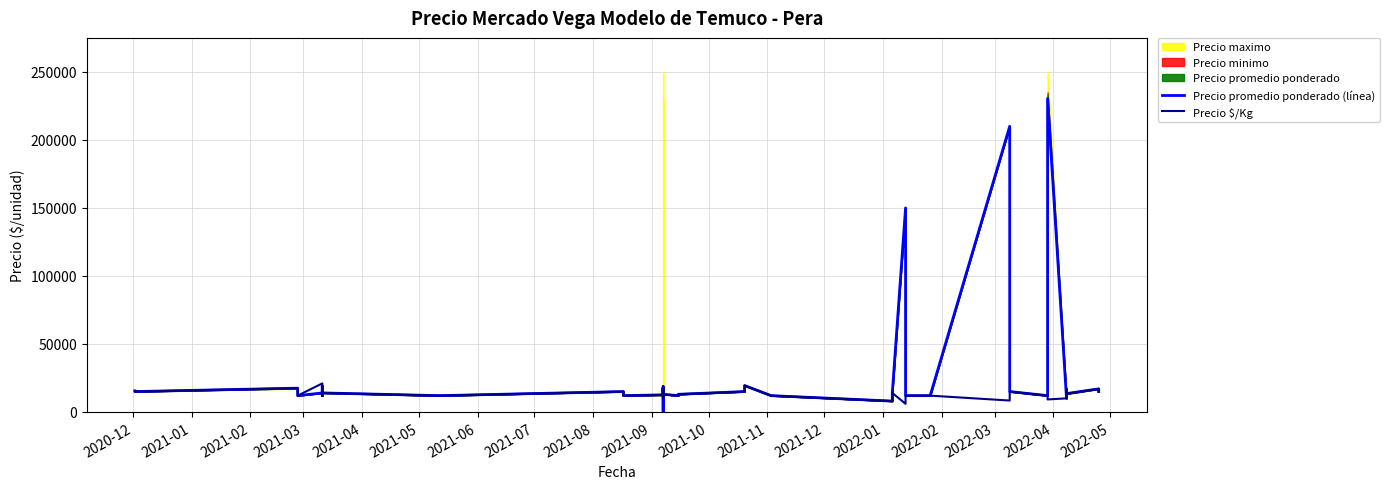

Is it true that Precio promedio ponderado (línea) equals 3631 at 2021-01?

False